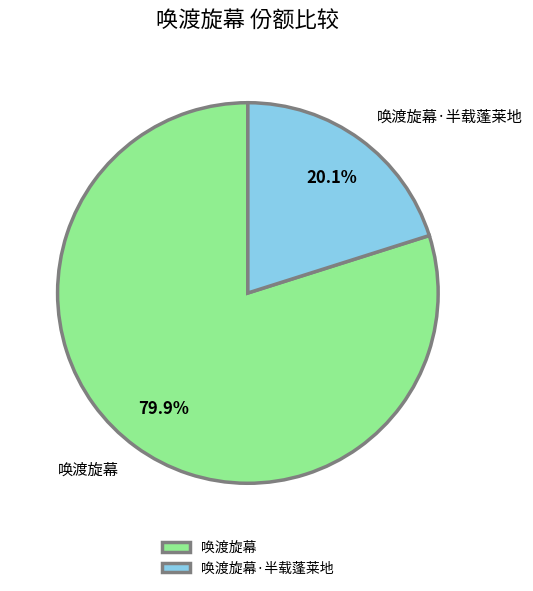

To the nearest percent, what percentage of the pie is 唤渡旋幕·半载蓬莱地?

20%